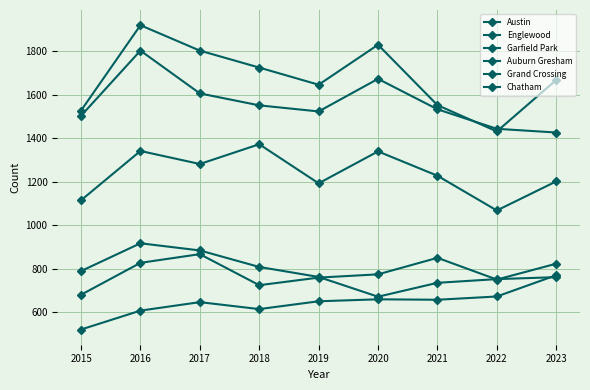

How many data points does each series have?

9